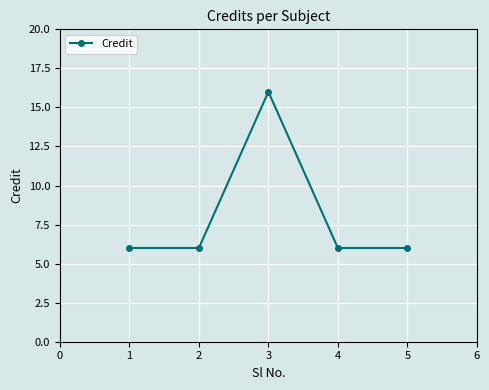

The chart shows a value of 9 at 1. True or false?

False